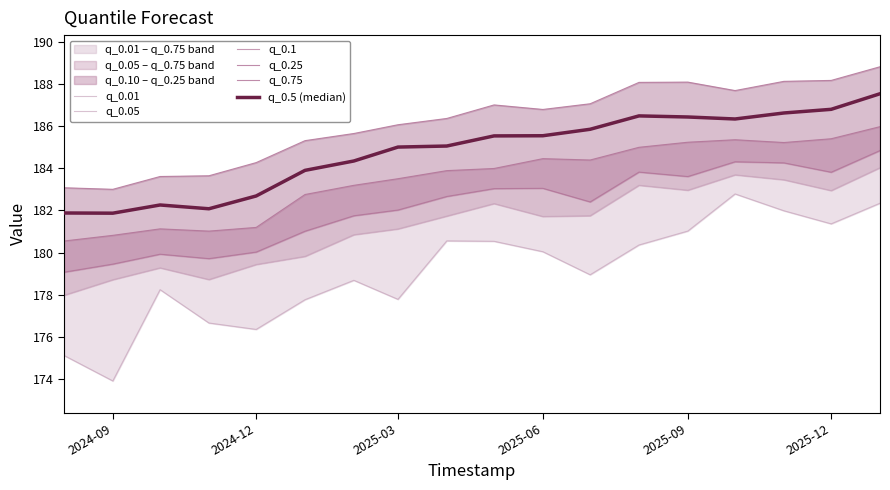

True or false: q_0.05 and q_0.75 cross at least once.

False